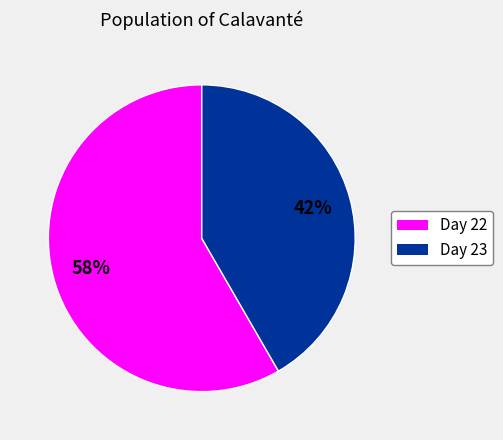

How many segments does this pie chart have?

2